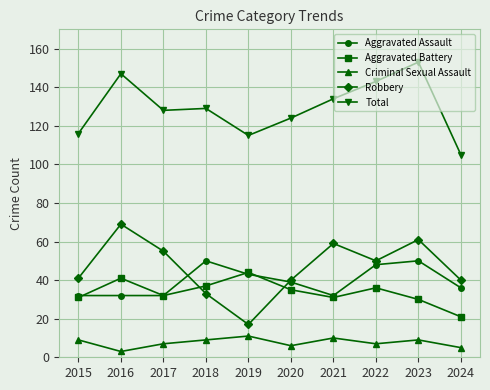

At which category is the sum across all series the highest?

2023